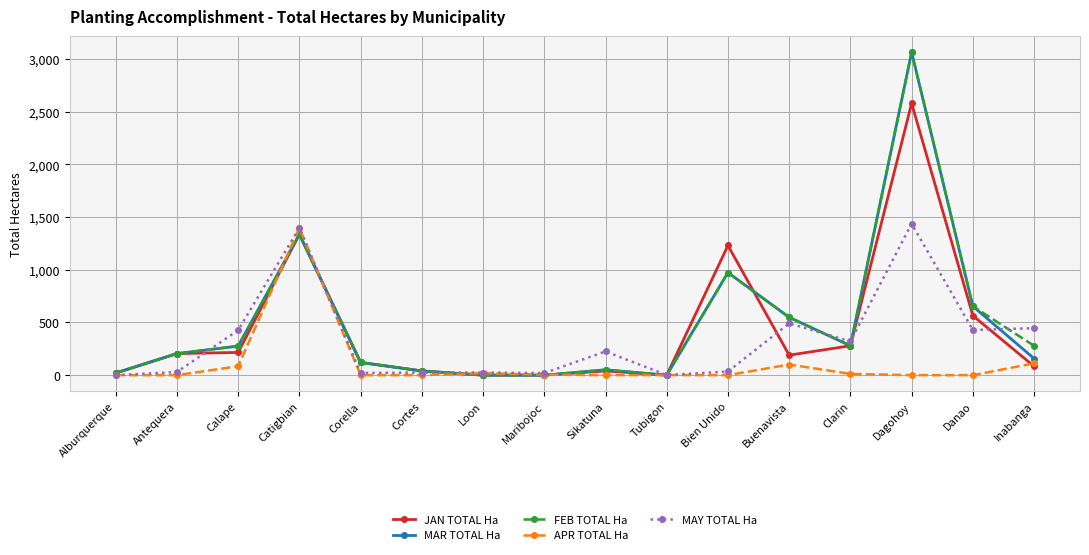

What is the difference between the highest and lowest values at Tubigon?

1